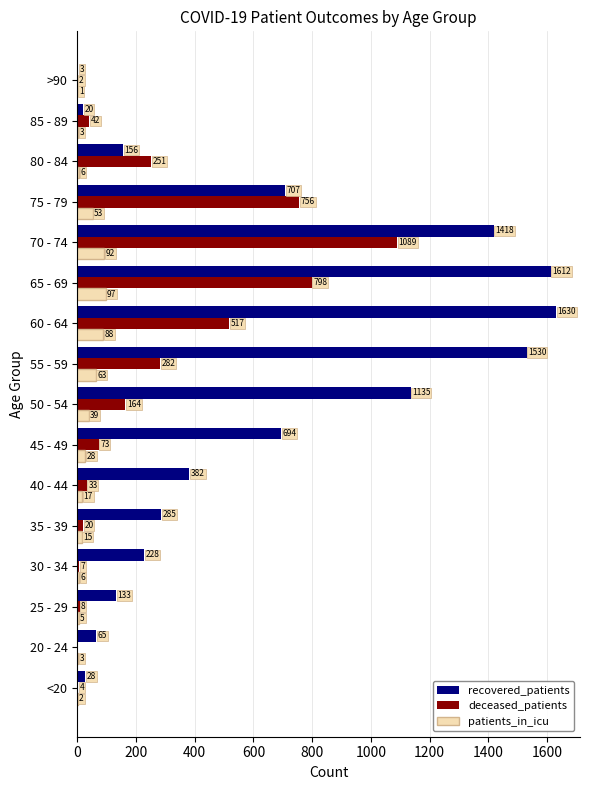

The recovered_patients series shows 225 at 80 - 84. True or false?

False